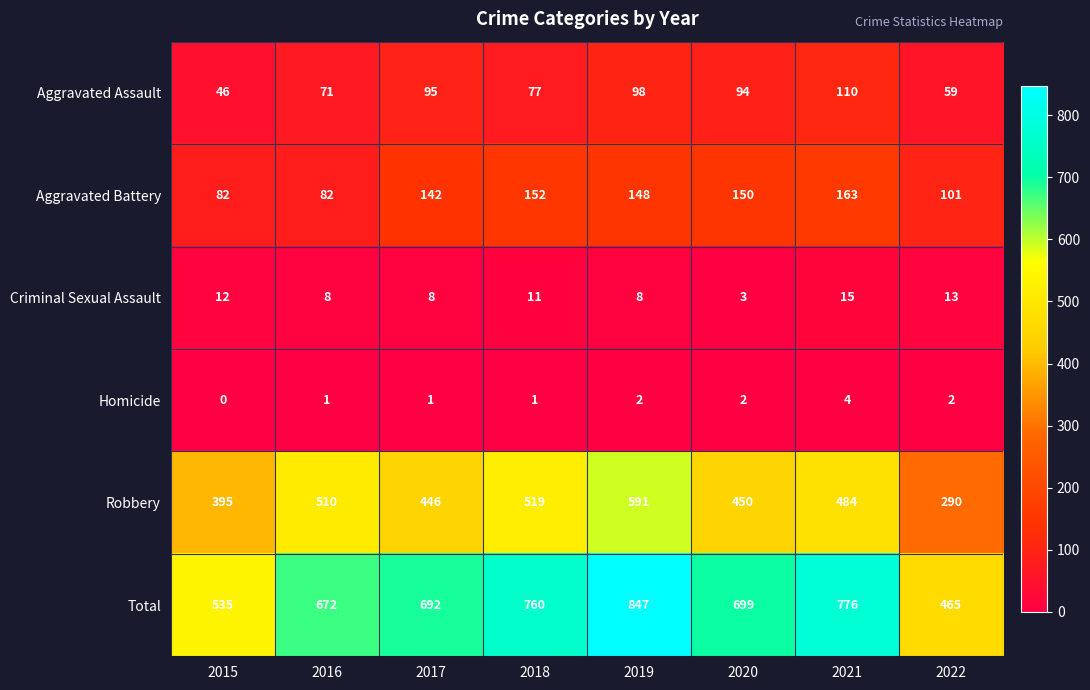

What is the average value of the Aggravated Assault series?

81